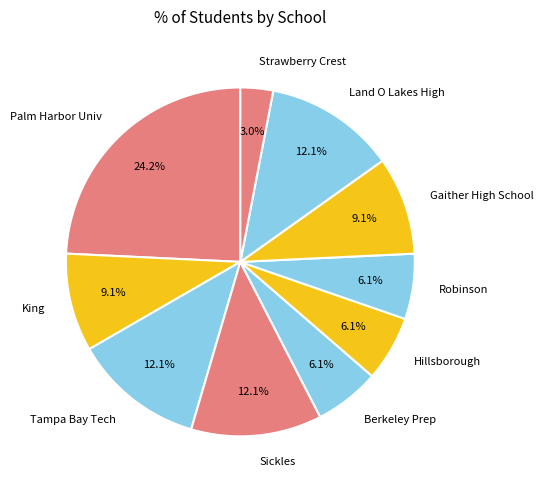

How many segments does this pie chart have?

10